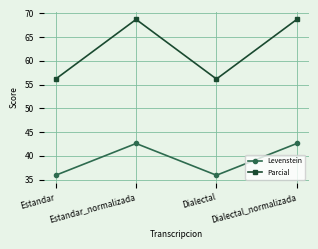

Which series has the largest total across all categories?

Parcial